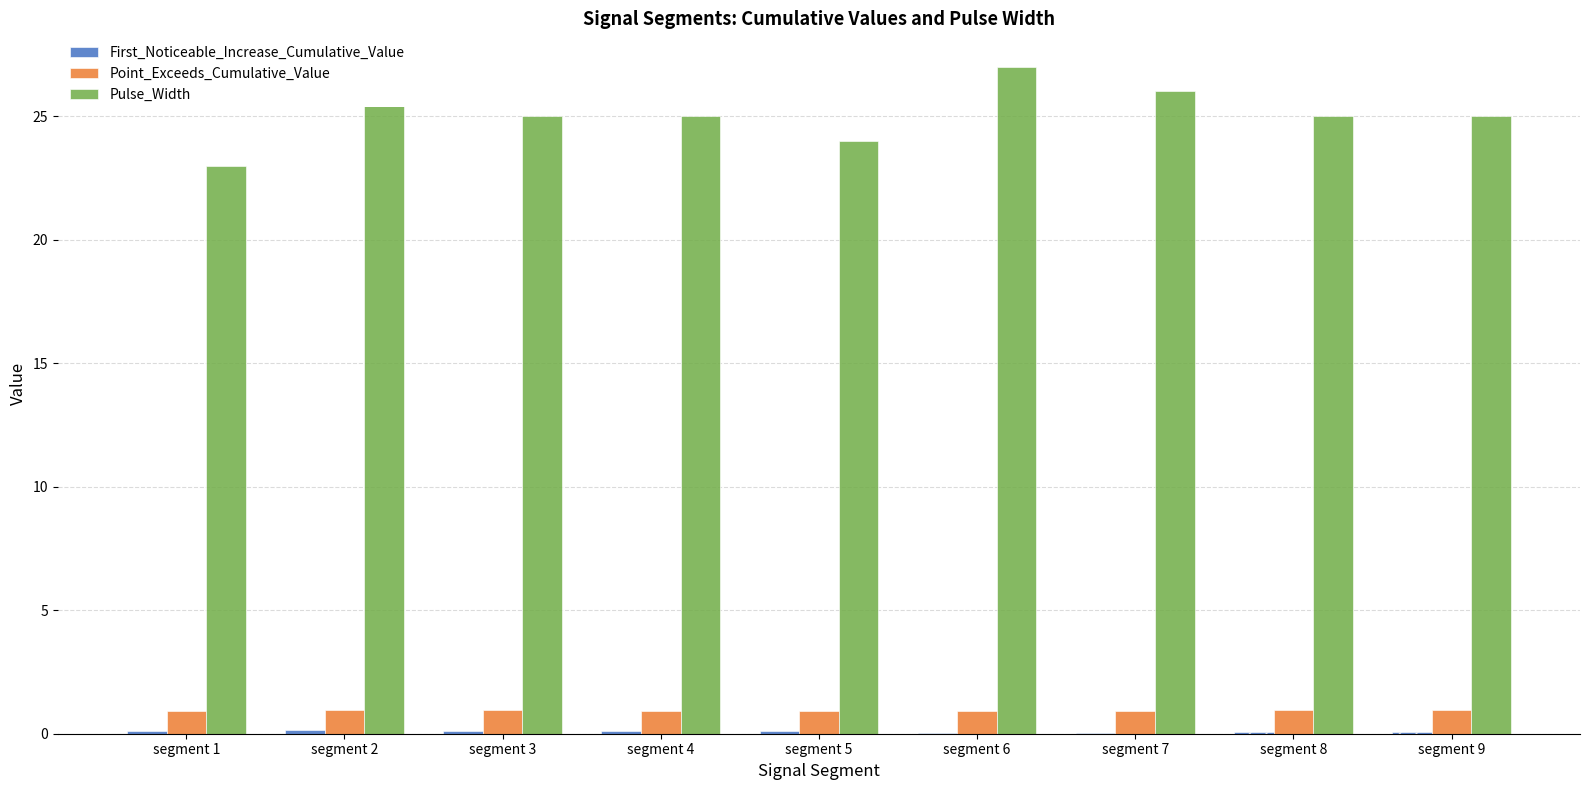

What is the difference between the highest and lowest values at segment 8?

24.9